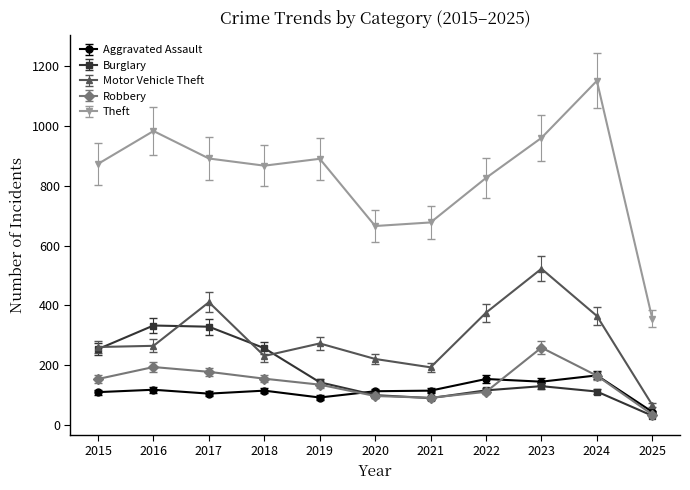

Is the value of Robbery at 2022 greater than the value of Motor Vehicle Theft at 2023?

No